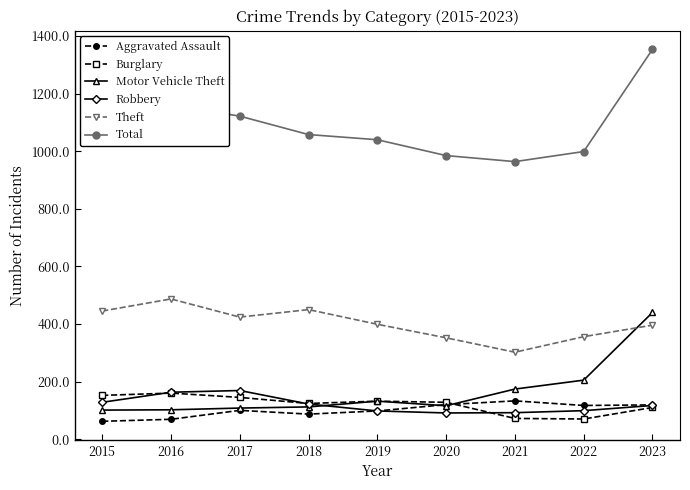

Where is the first local maximum for Total?

2016